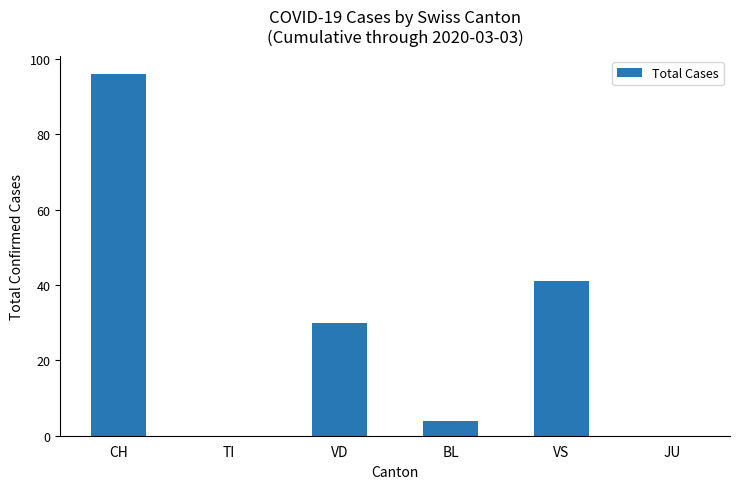

At which category does the chart reach its peak across all series?

CH